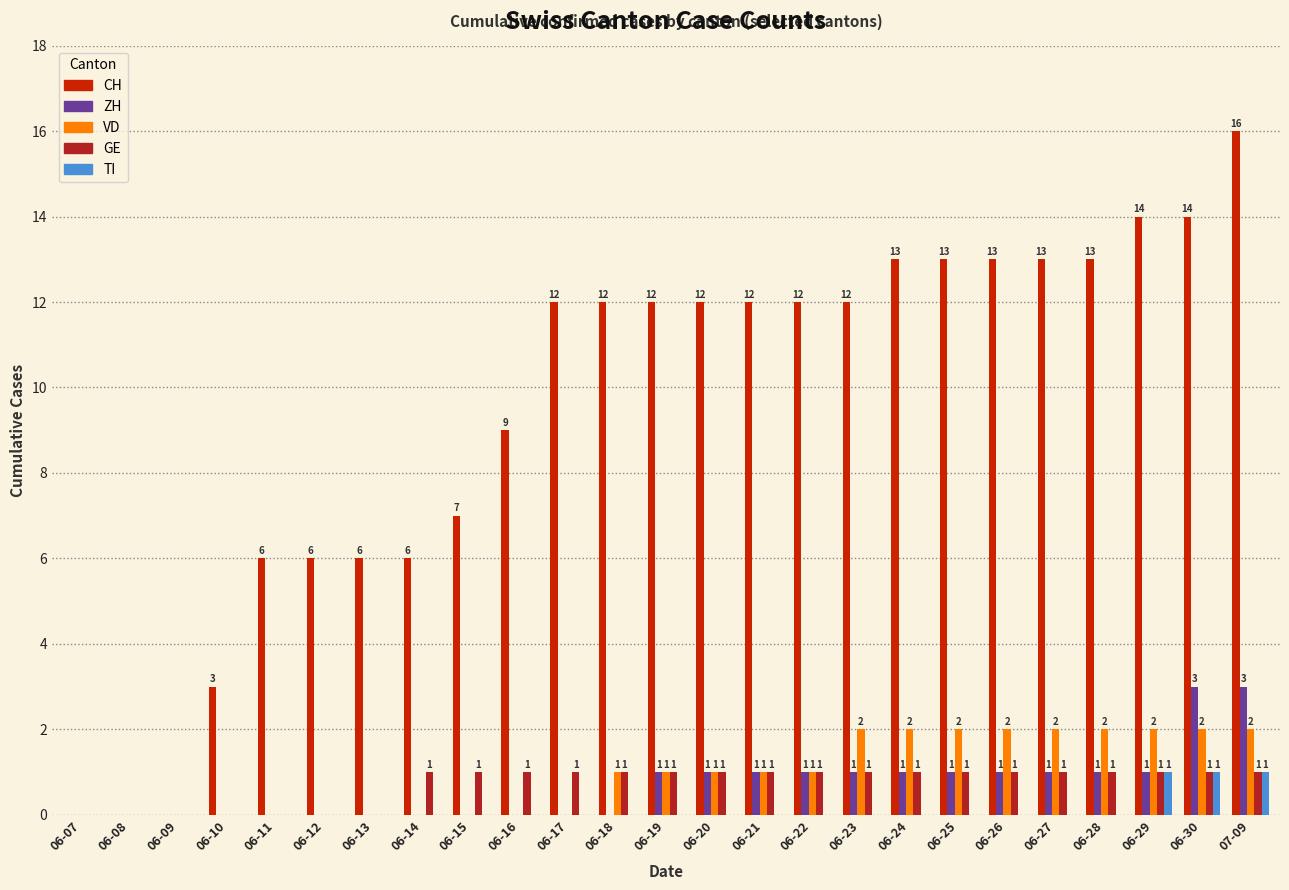

What is the difference between the GE values at 06-18 and 06-13?

1